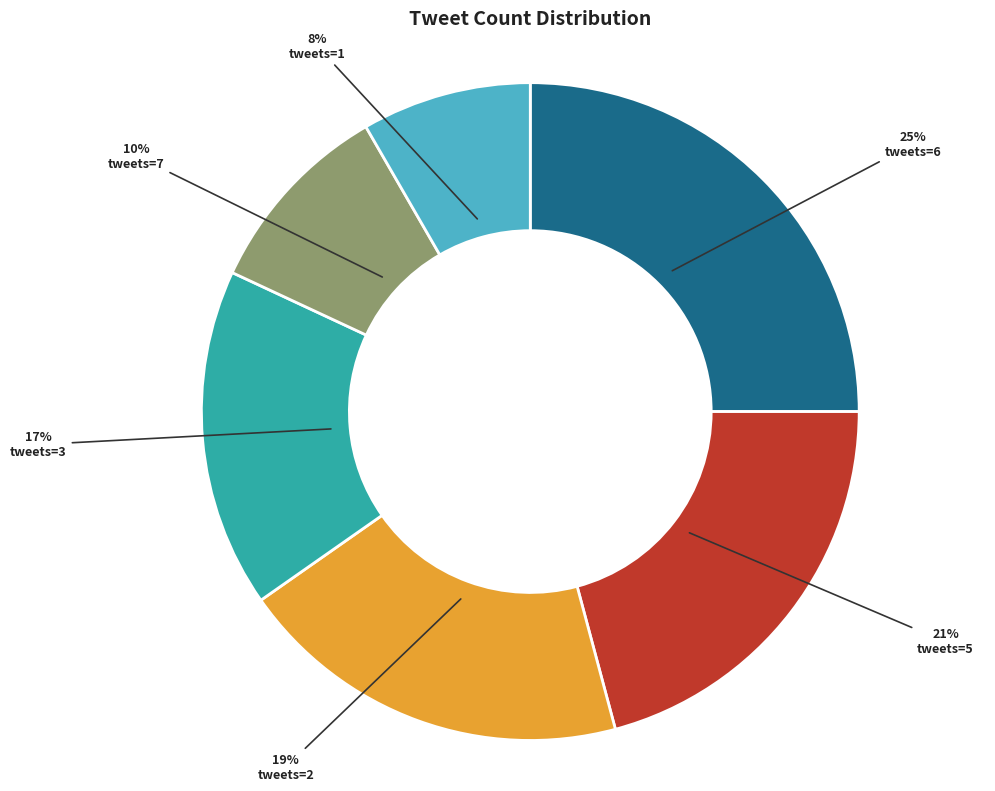

Is there any slice that represents more than half of the pie?

No